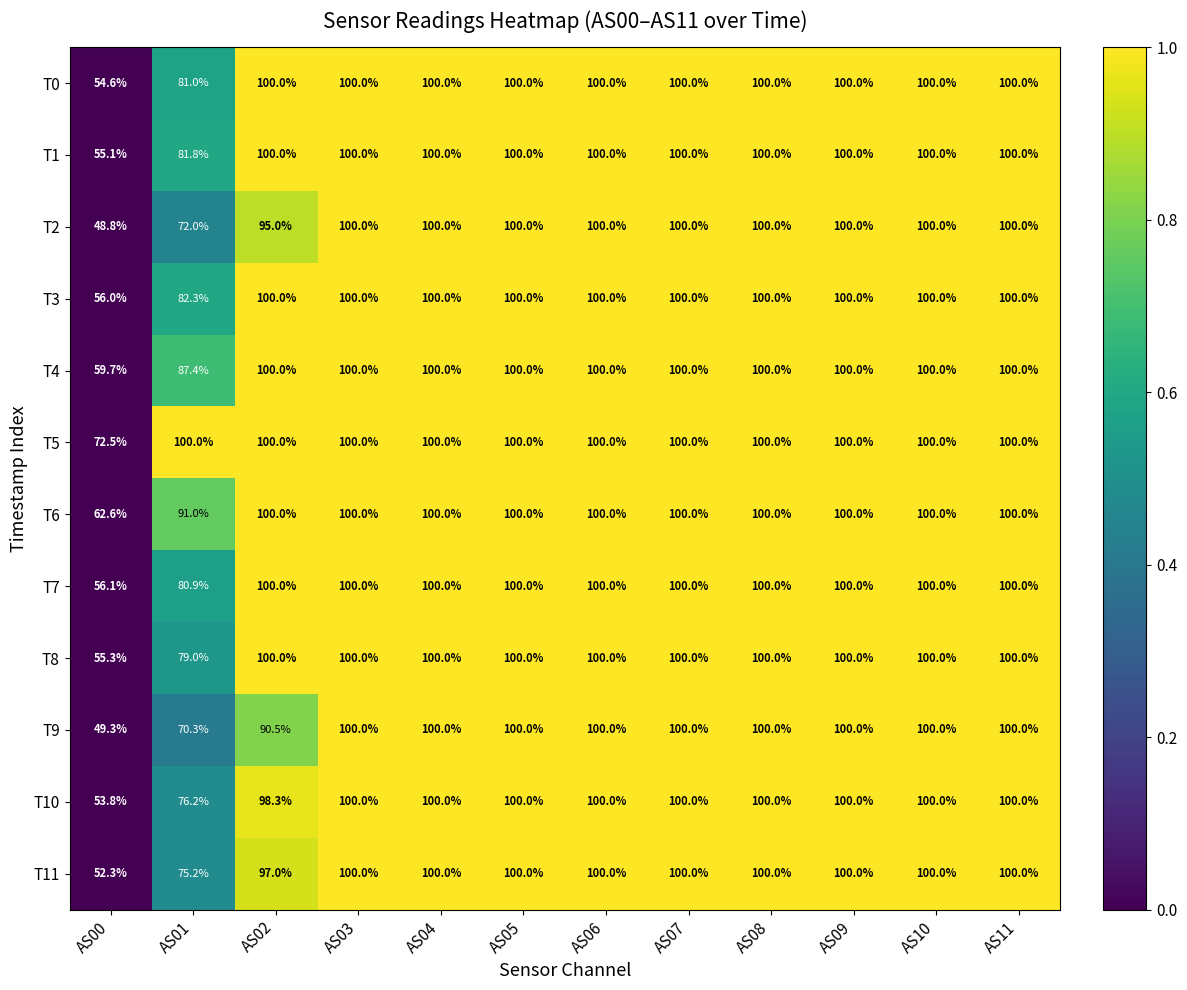

What is the difference between the second highest and minimum values in the T4 series?

40.3